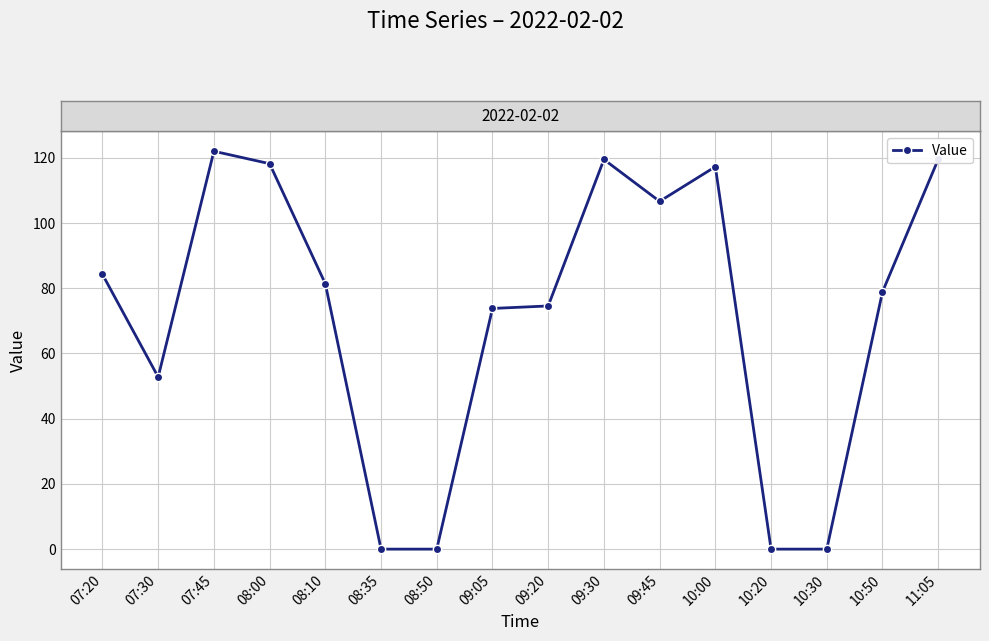

Is it true that the value at 07:30 is 89.7?

False